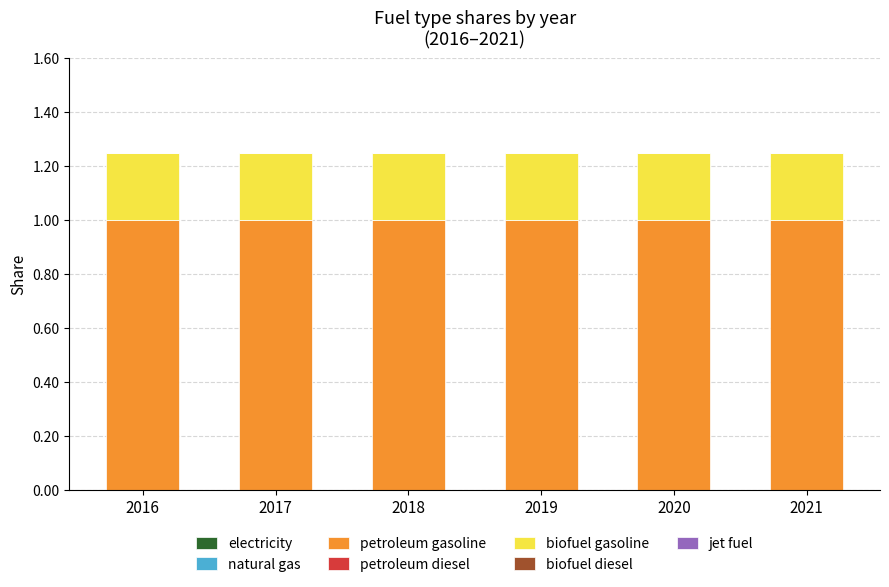

The value of petroleum gasoline at 2018 is 1.0. True or false?

True